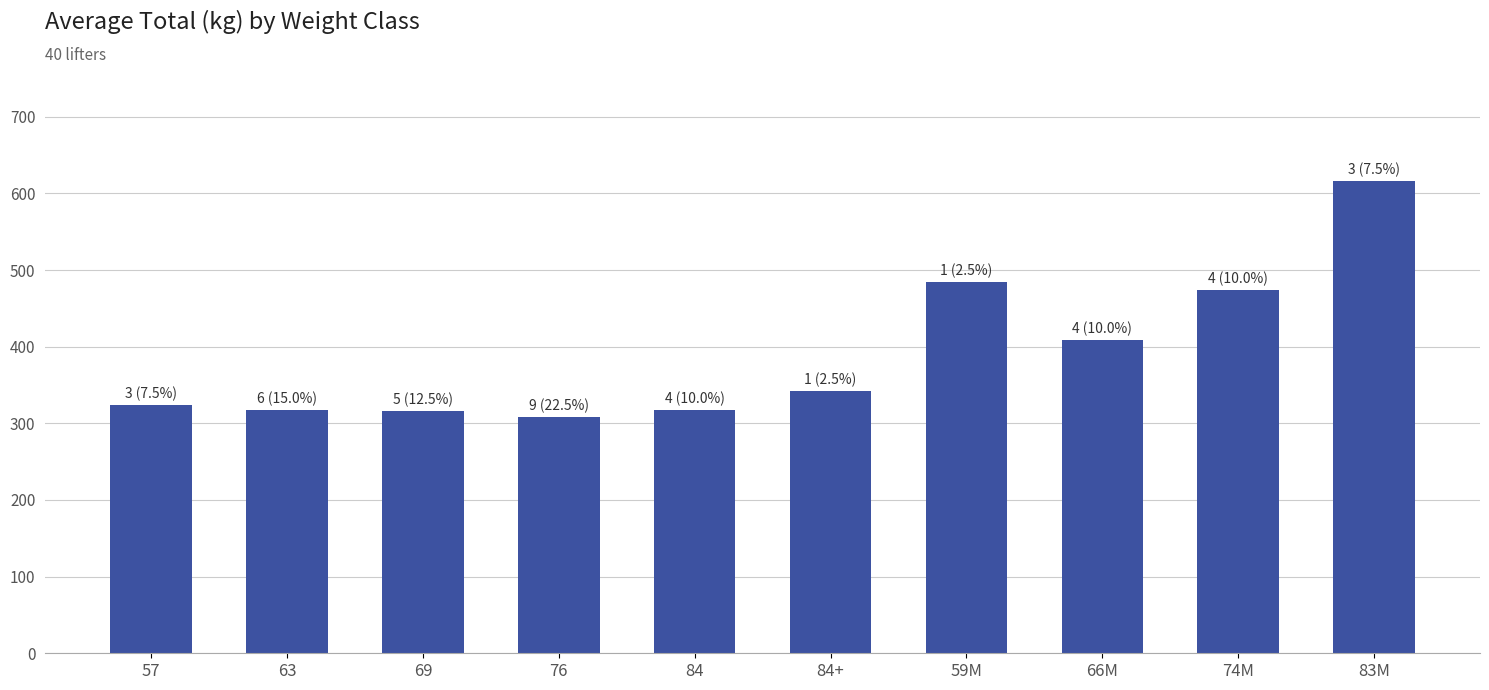

The value at 63 is 317.9. True or false?

True